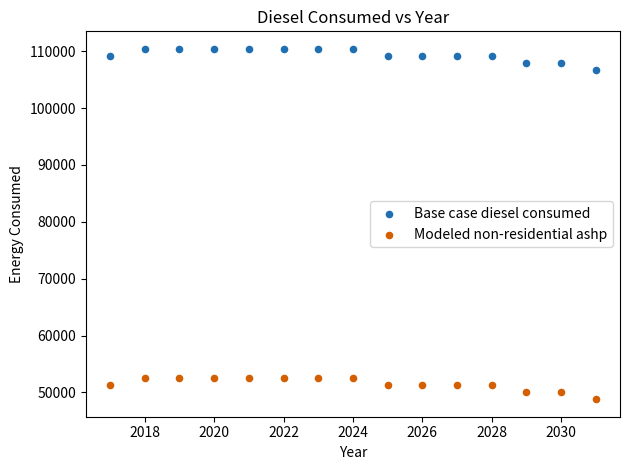

Which series has the widest spread of Y values?

Base case diesel consumed